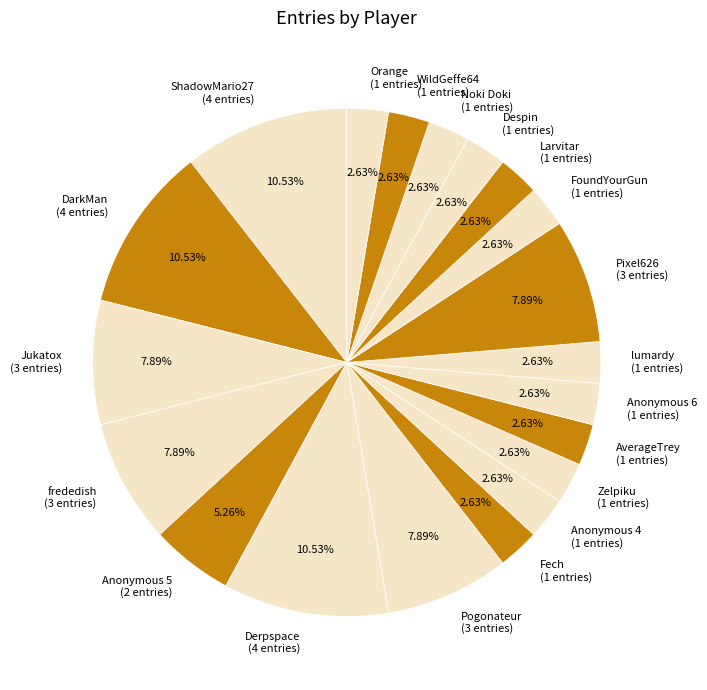

Is there a majority slice in this chart?

No